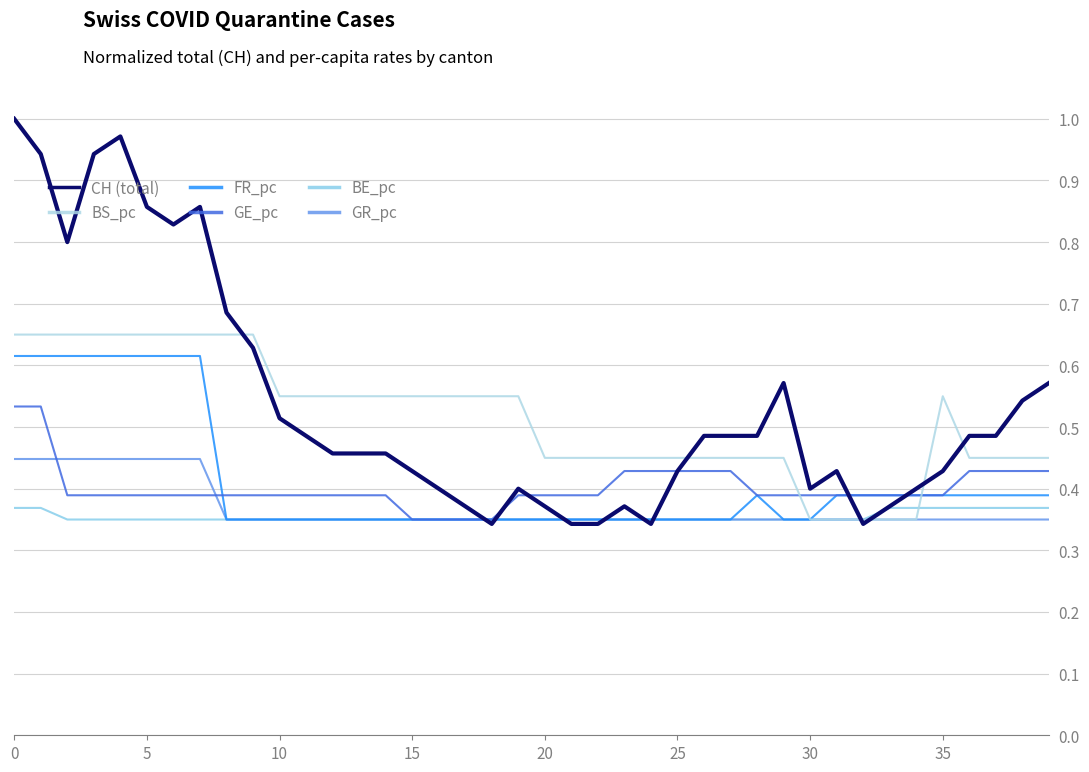

How many lines are shown in the chart?

6